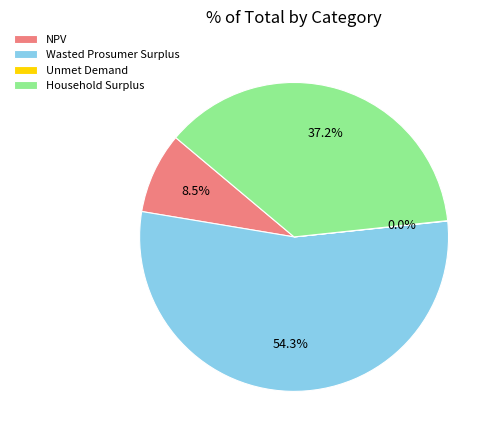

Which slice is the largest?

Wasted Prosumer Surplus